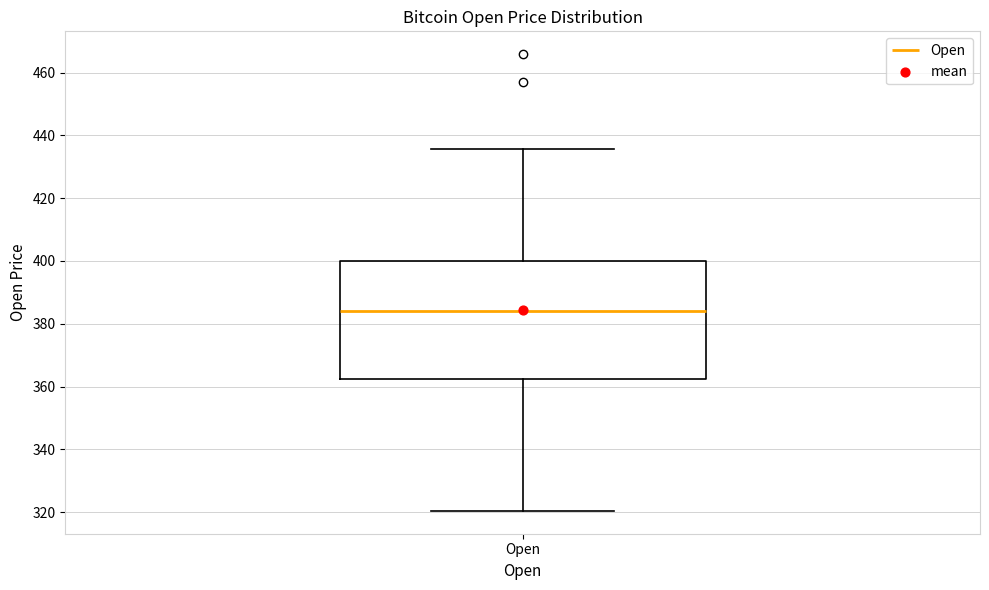

Transcribe this box plot: give where the median line is, the range the box spans, and where the two whiskers end, as read against the y-axis. The values are not printed on the chart, so give them approximately, as read against the axis.

median 384, box 362 to 400, whiskers 320 to 436